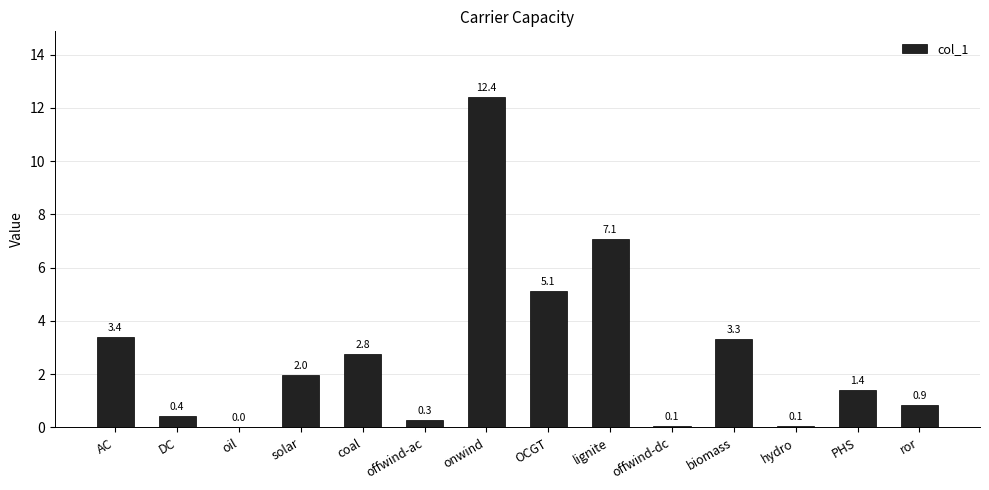

What is the change in value from oil to solar?

+1.9